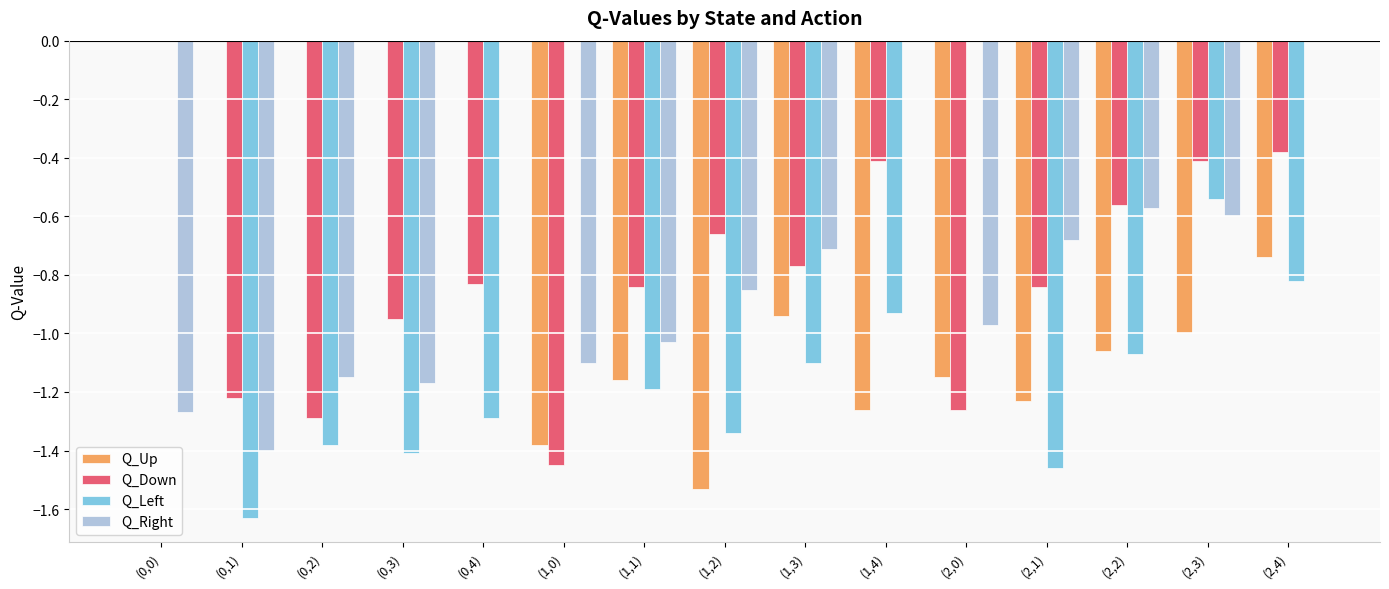

At which category is the sum across all series the highest?

(0,0)